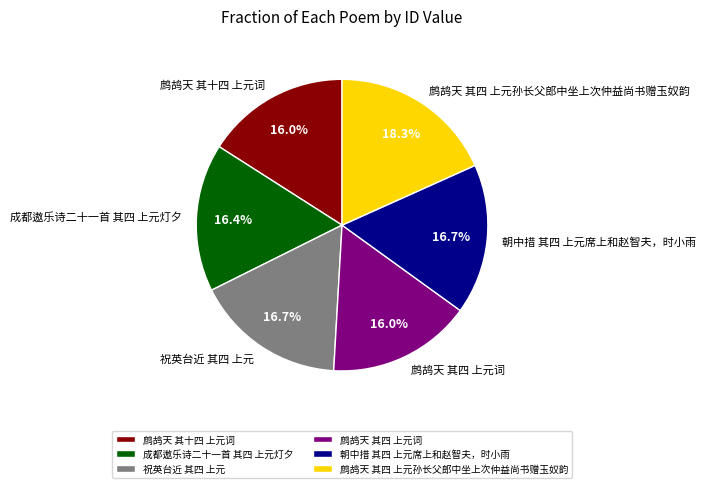

How much of the chart is everything except 朝中措 其四 上元席上和赵智夫，时小雨?

83.3%